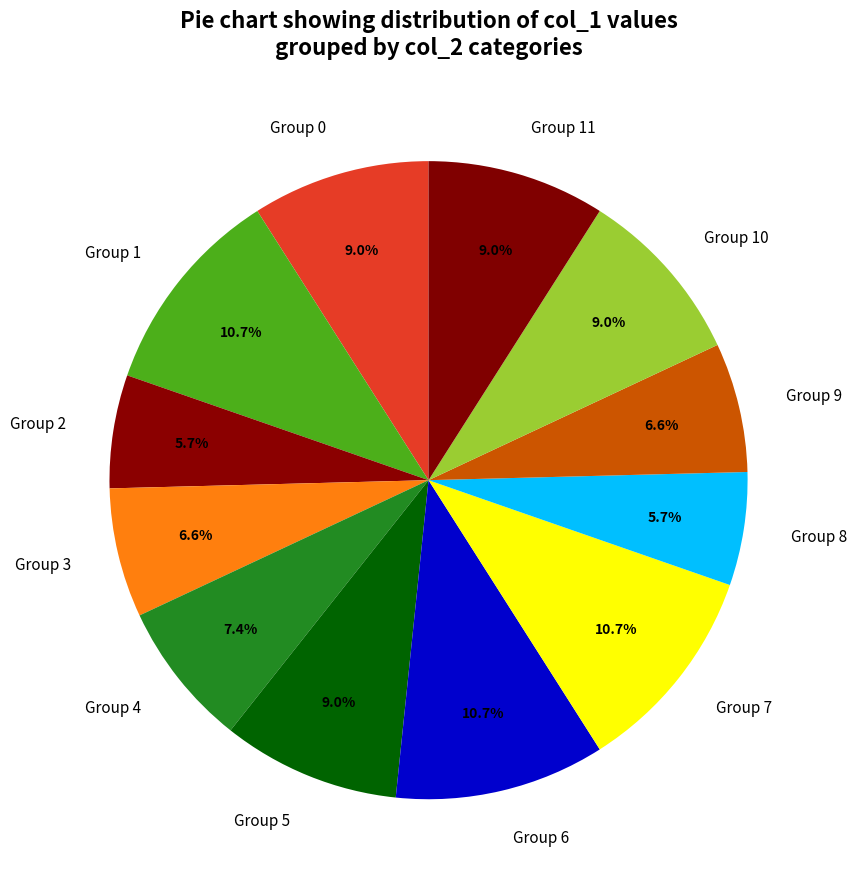

What percentage is NOT represented by Group 2?

94.3%